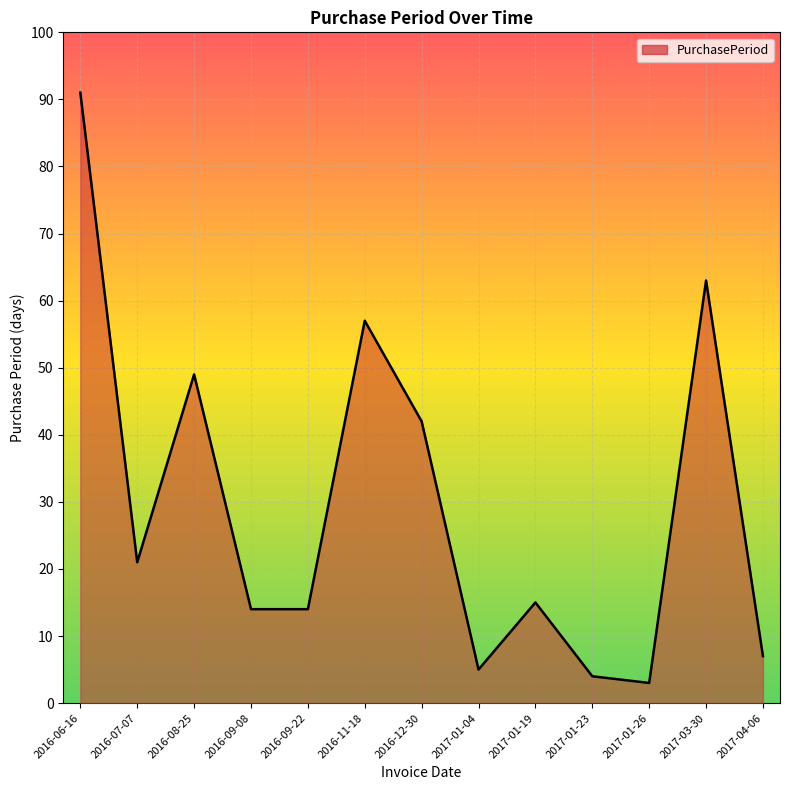

The value at 2017-01-26 is 3. True or false?

True